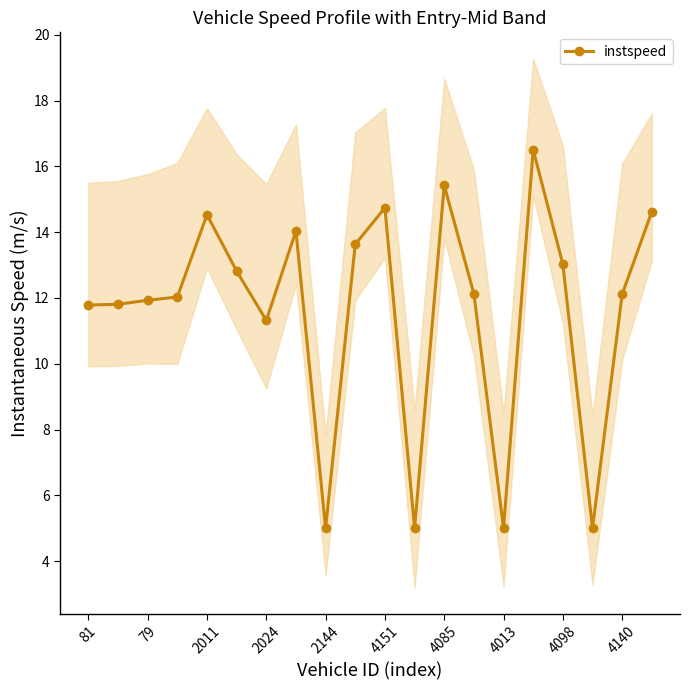

What is the minimum value for instspeed?

5.0